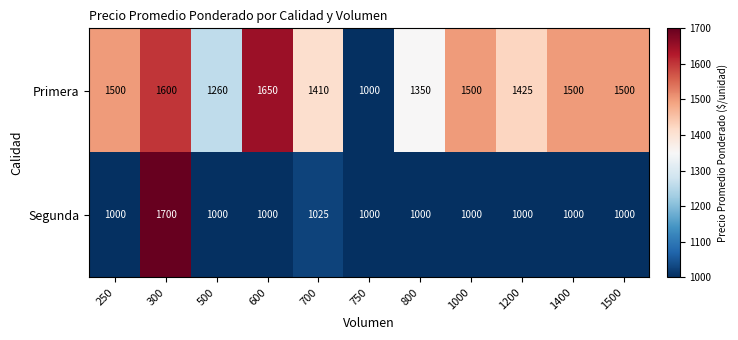

Which series has the largest total across all categories?

Primera